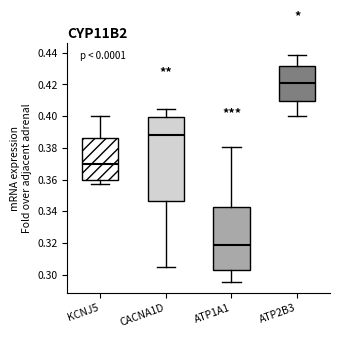

Which box's median line is the highest?

ATP2B3